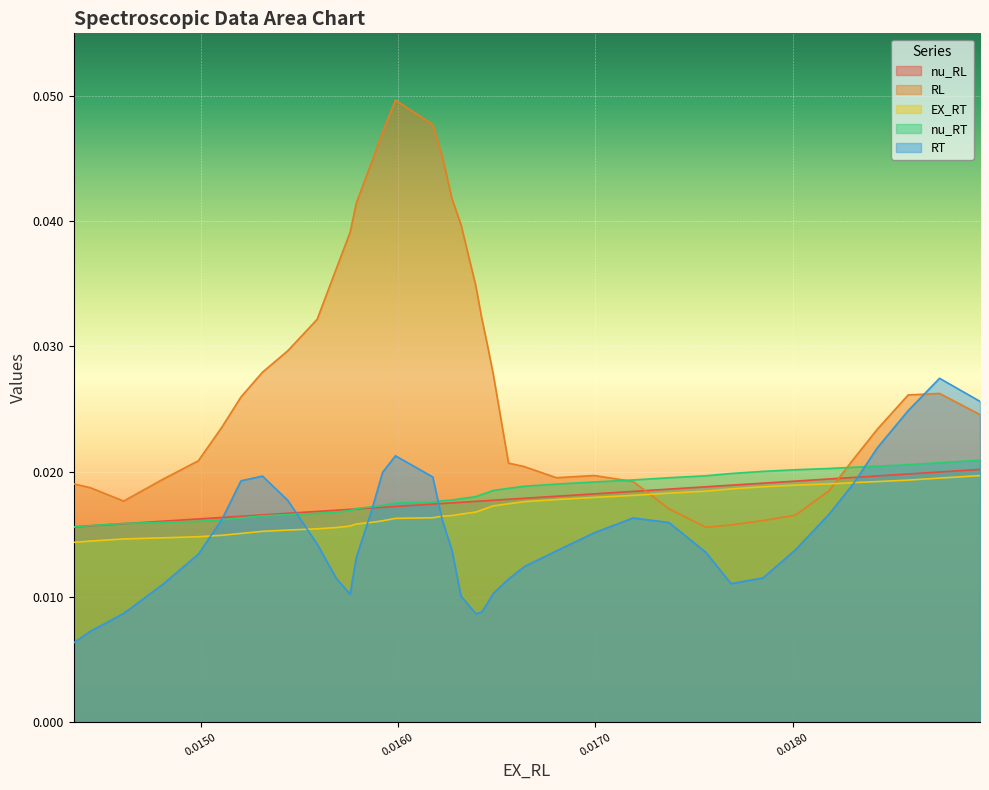

Which series has the largest total across all categories?

RL